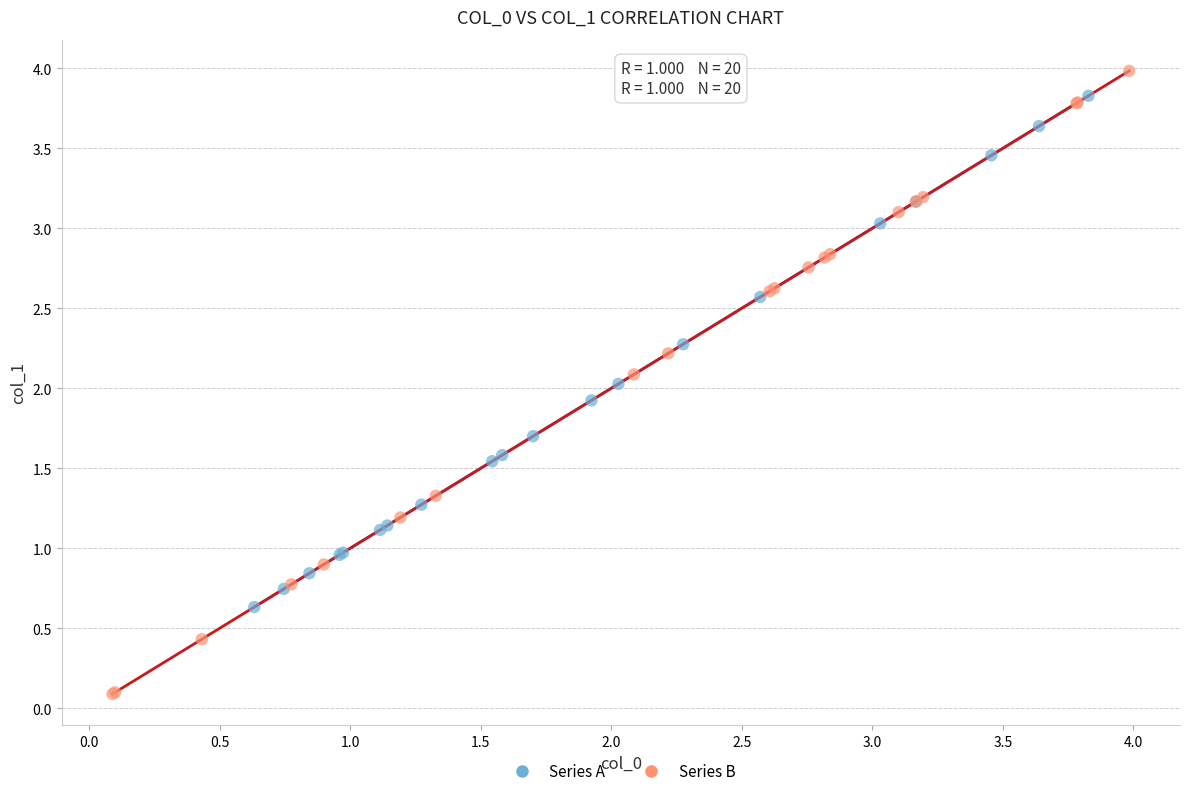

Which series has the widest spread of Y values?

Series B